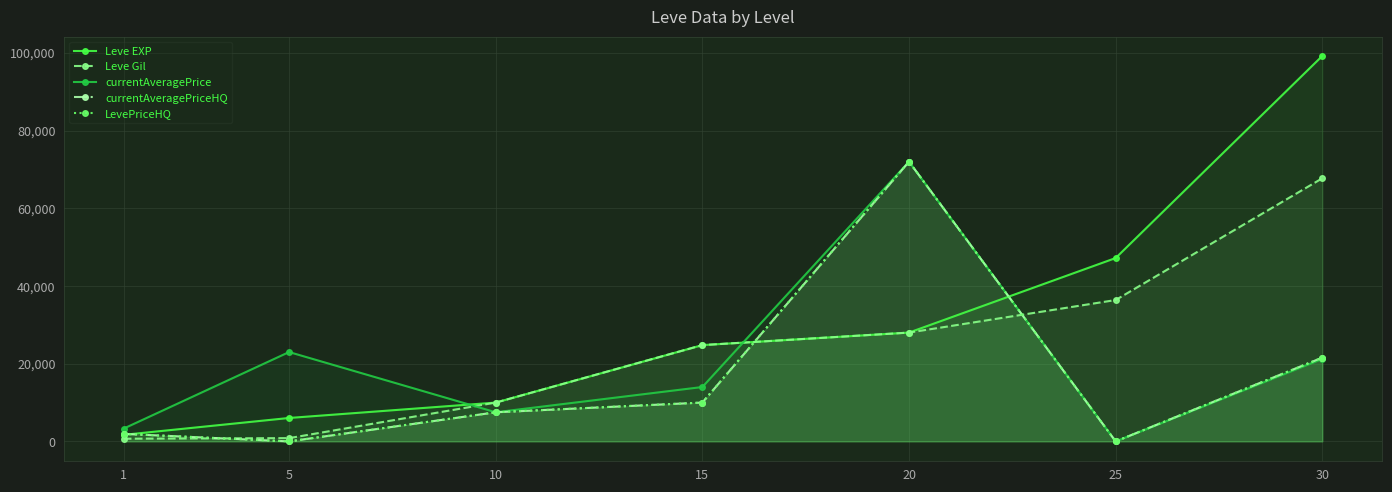

What is the approximate value of LevePriceHQ at 1, to the nearest 100?

1900